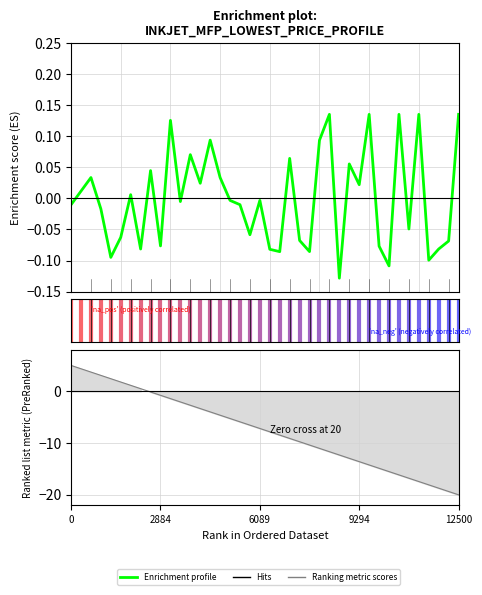

True or false: there are more than 1 points higher than both neighbors.

True